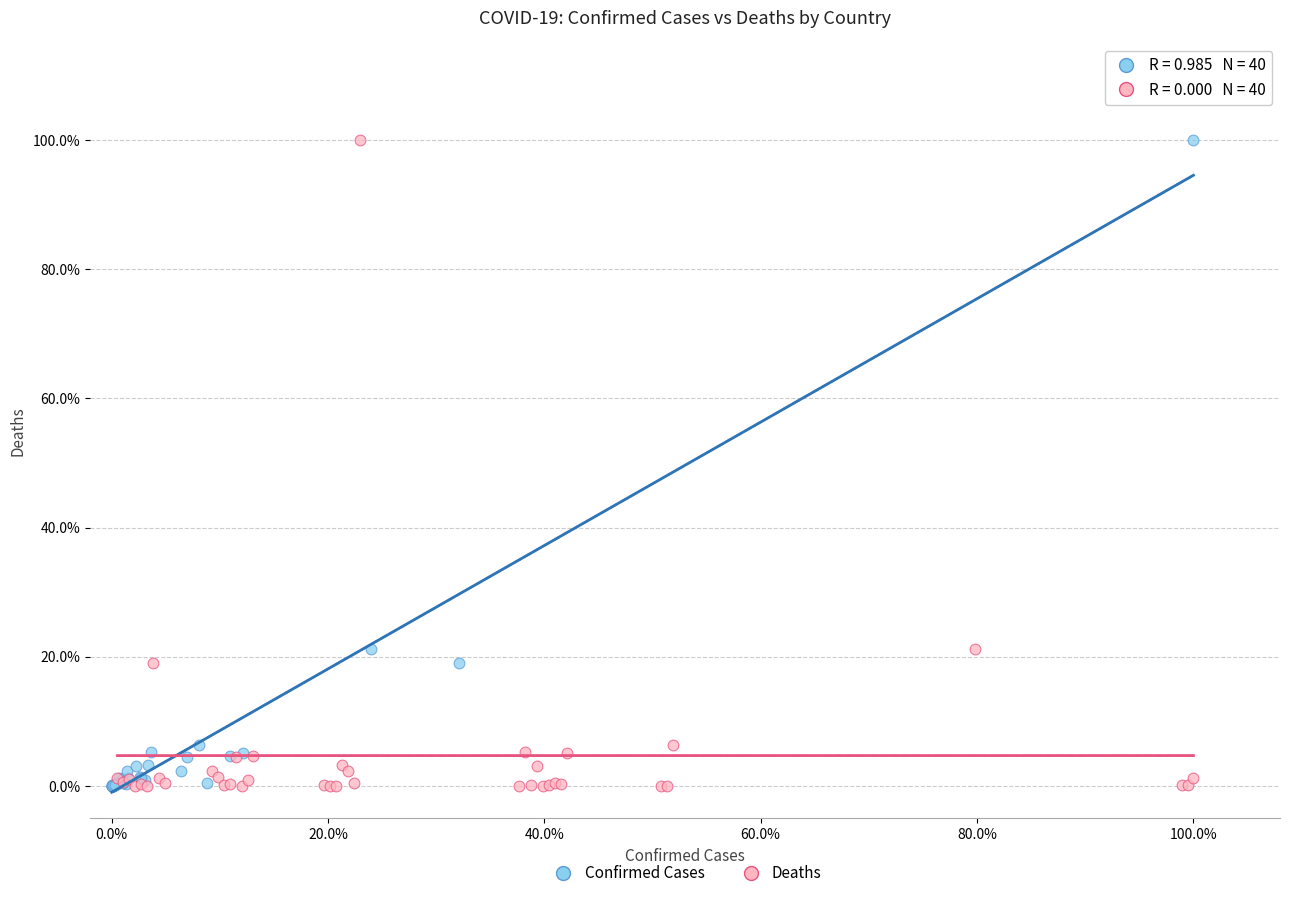

What are all the series names shown in the legend?

Confirmed Cases, Deaths